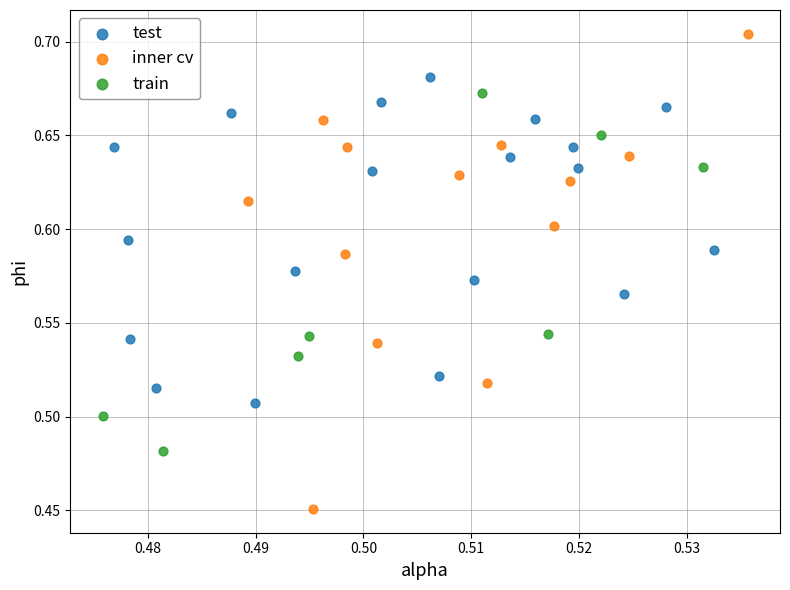

Which series reaches the minimum Y coordinate?

inner cv